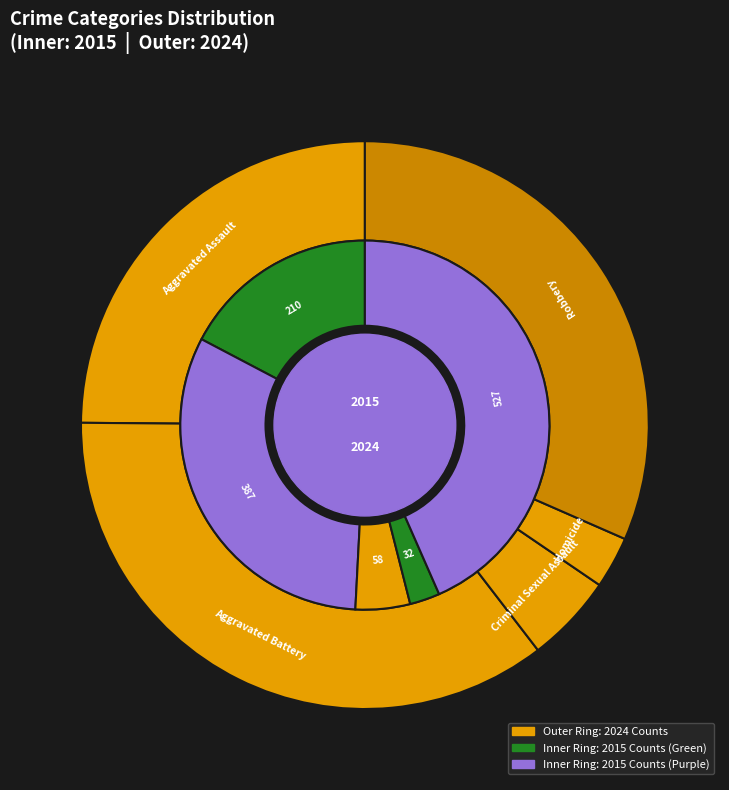

How much of the chart is everything except values_2015?

64.4%